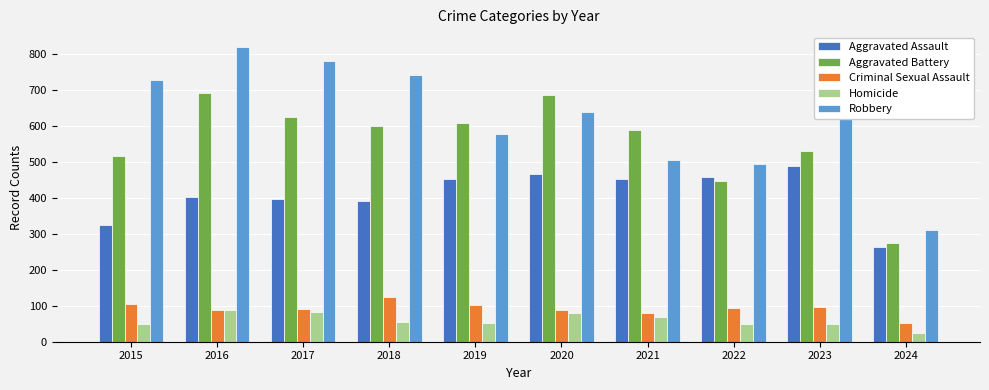

At which label does Homicide first exceed 56?

2016